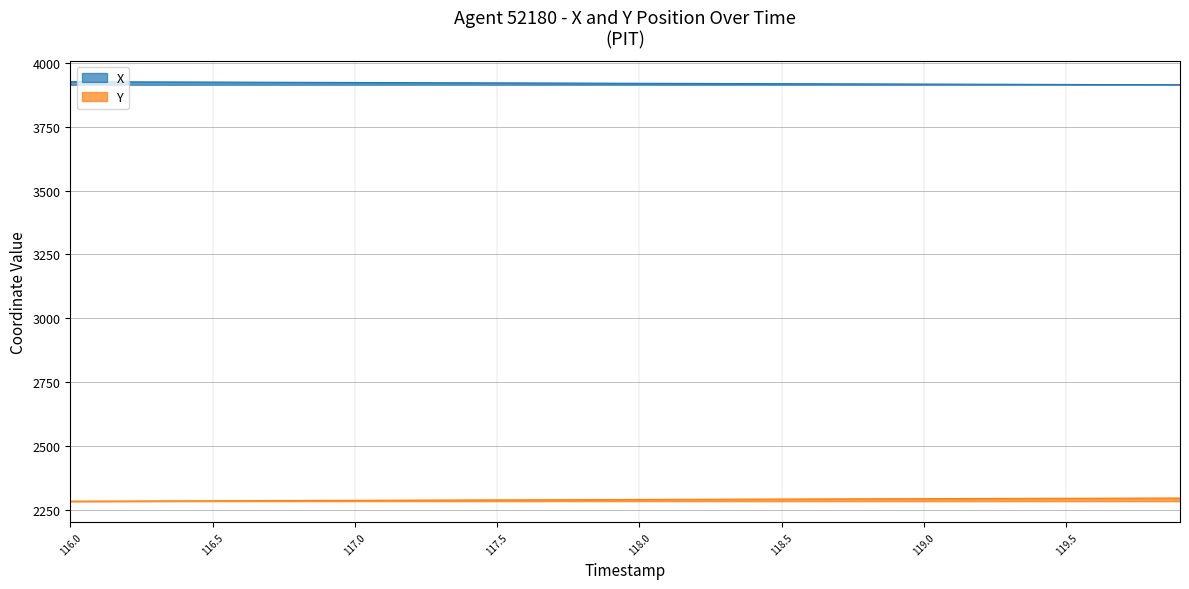

Reading left to right, transcribe all the data shown in this chart.

X: 116.0=3926.1	116.1=3925.8	116.2=3925.4	116.3=3925.1	116.4=3924.8	116.5=3924.5	116.6=3924.2	116.7=3923.9	116.8=3923.6	116.9=3923.3	117.0=3922.9	117.1=3922.6	117.2=3922.3	117.3=3922.0	117.4=3921.7	117.5=3921.4	117.6=3921.1	117.7=3920.8	117.8=3920.5	117.9=3920.2	118.0=3919.8	118.1=3919.5	118.2=3919.2	118.3=3918.9	118.4=3918.6	118.5=3918.3	118.6=3918.0	118.7=3917.7	118.8=3917.4	118.9=3917.1	119.0=3916.7	119.1=3916.4	119.2=3916.1	119.3=3915.8	119.4=3915.5	119.5=3915.2	119.6=3914.9	119.7=3914.6	119.8=3914.3	119.9=3914.0
Y: 116.0=2284.3	116.1=2284.7	116.2=2285.0	116.3=2285.3	116.4=2285.7	116.5=2286.0	116.6=2286.3	116.7=2286.7	116.8=2287.0	116.9=2287.3	117.0=2287.7	117.1=2288.0	117.2=2288.4	117.3=2288.7	117.4=2289.1	117.5=2289.4	117.6=2289.7	117.7=2290.1	117.8=2290.4	117.9=2290.7	118.0=2291.1	118.1=2291.4	118.2=2291.7	118.3=2292.1	118.4=2292.4	118.5=2292.7	118.6=2293.1	118.7=2293.4	118.8=2293.7	118.9=2294.0	119.0=2294.3	119.1=2294.6	119.2=2294.9	119.3=2295.2	119.4=2295.4	119.5=2295.7	119.6=2295.9	119.7=2296.2	119.8=2296.4	119.9=2296.6